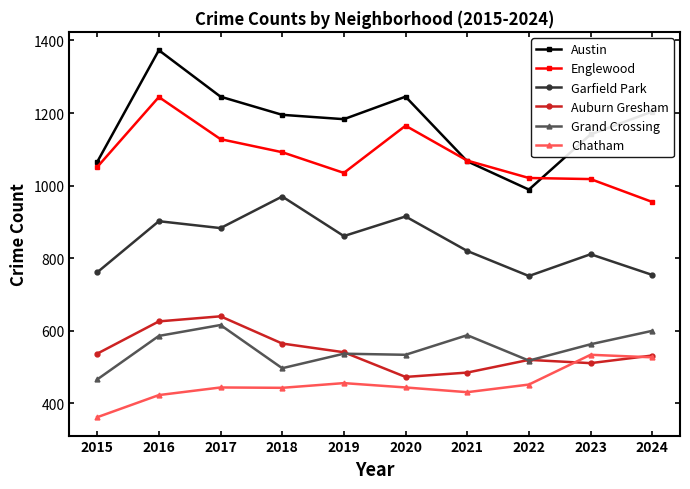

Rank the series by their maximum value, from highest to lowest.

Austin, Englewood, Garfield Park, Auburn Gresham, Grand Crossing, Chatham